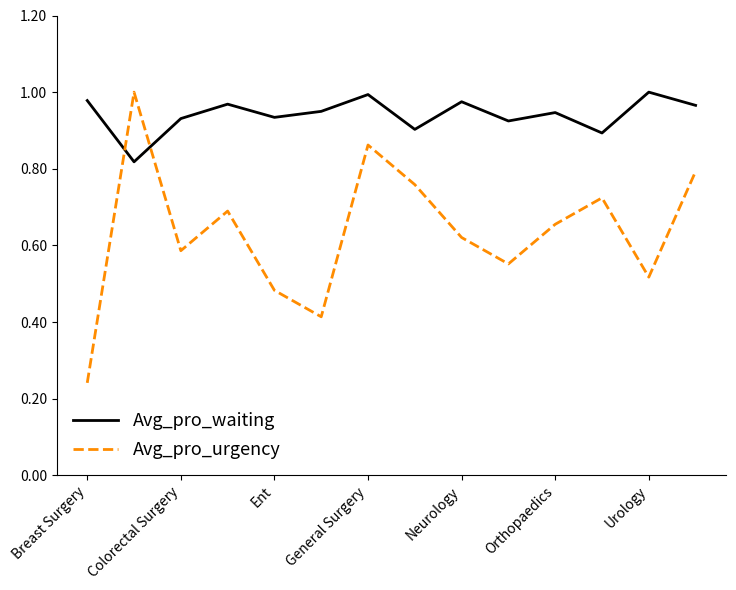

Which series has the largest range (max minus min)?

Avg_pro_urgency